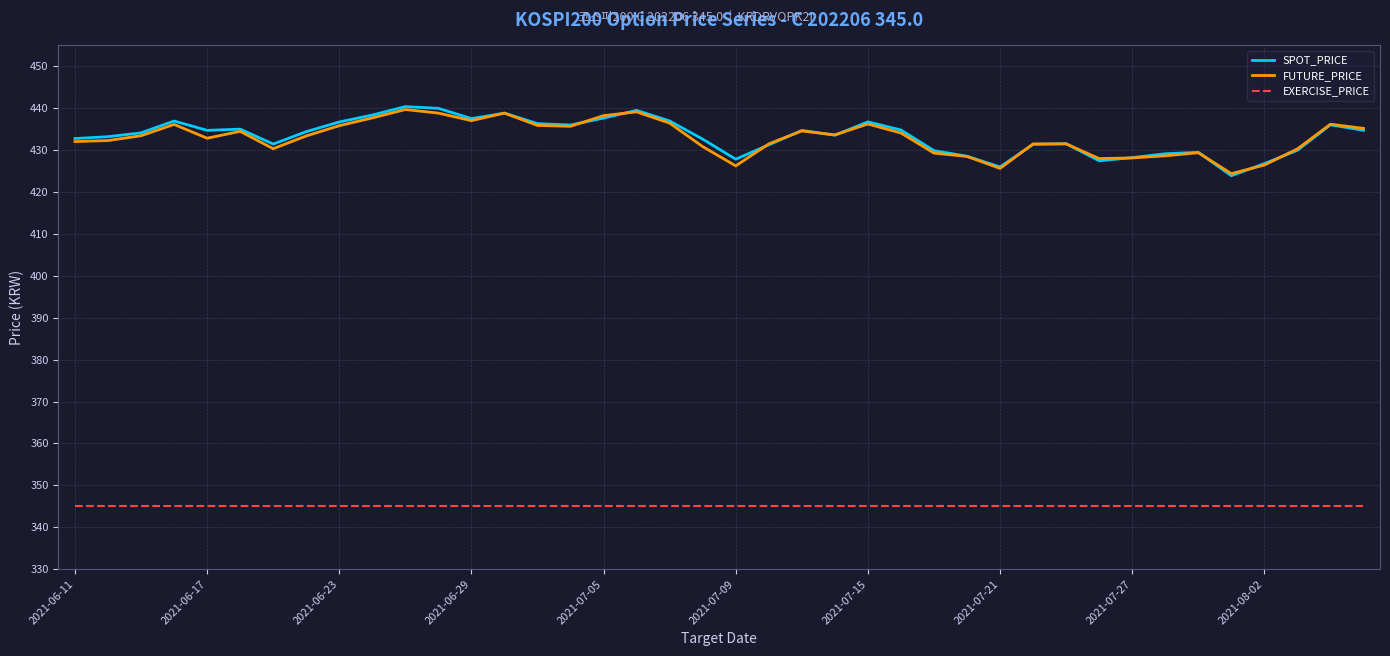

What is the lowest value of the SPOT_PRICE series?

423.9